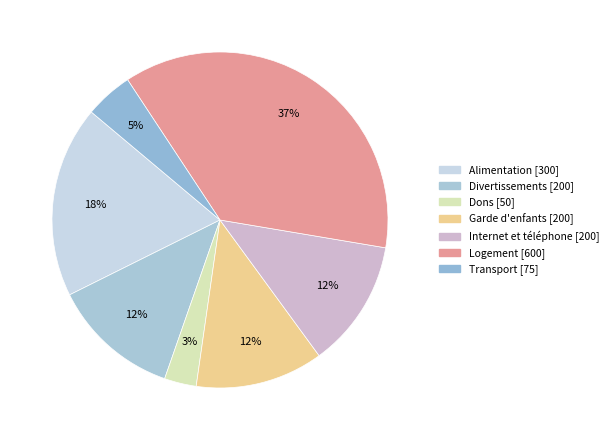

How much of the chart is everything except Internet et téléphone?

87.7%